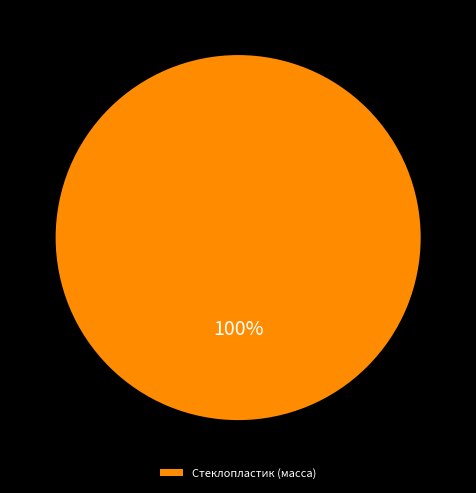

Which category accounts for the majority?

Стеклопластик (масса)